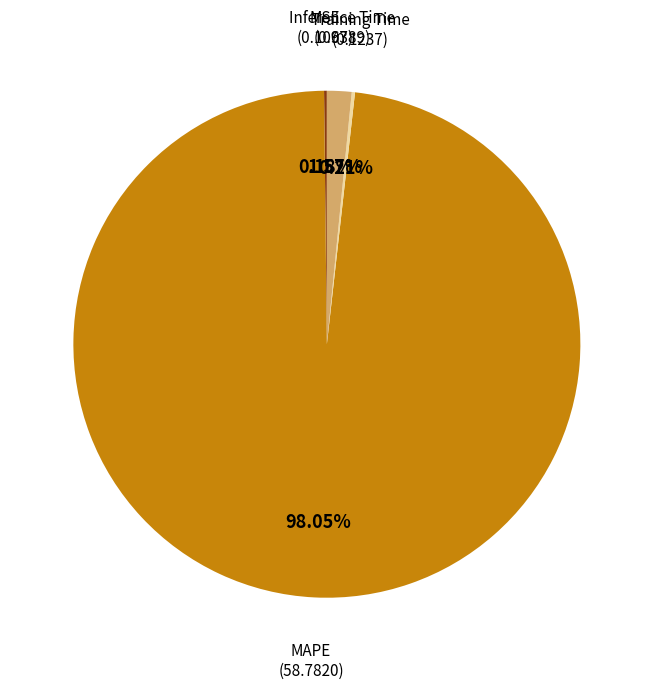

Is there a majority slice in this chart?

Yes